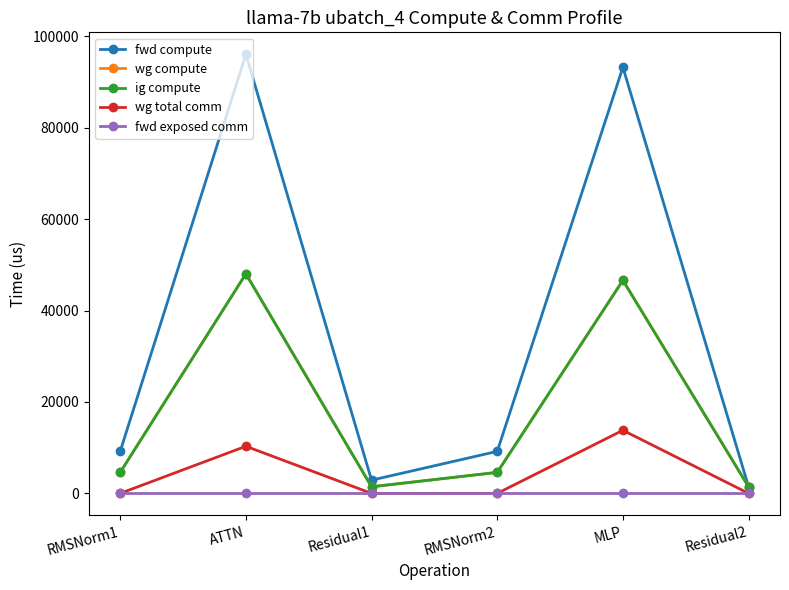

What is the label of the 6th point from the right?

RMSNorm1